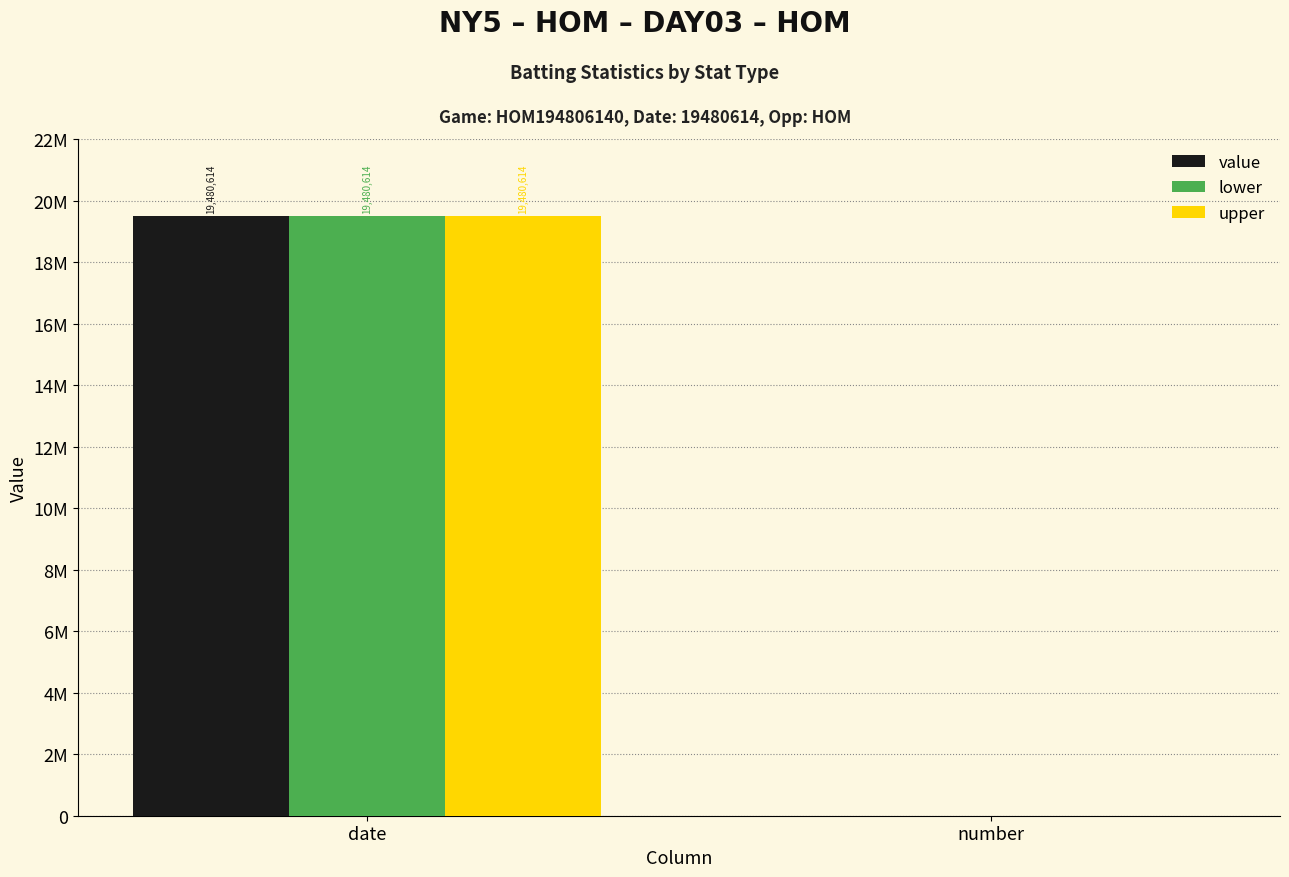

Reading left to right, what are all the values shown in this chart?

value: 19480614	0
lower: 19480614	0
upper: 19480614	0